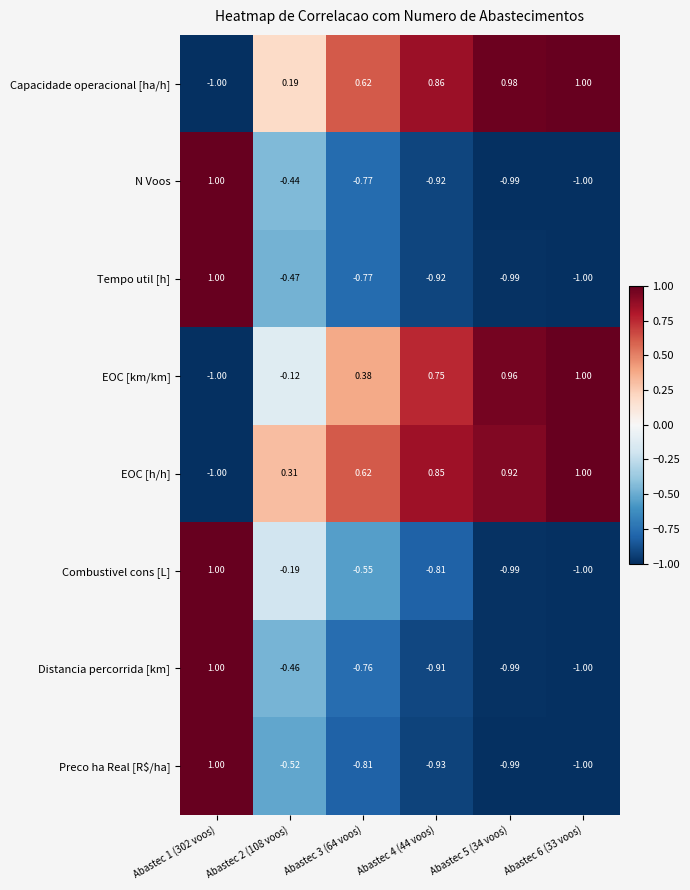

Between Abastec 3 (64 voos) and Abastec 5 (34 voos), which series saw the biggest shift?

EOC [km/km]